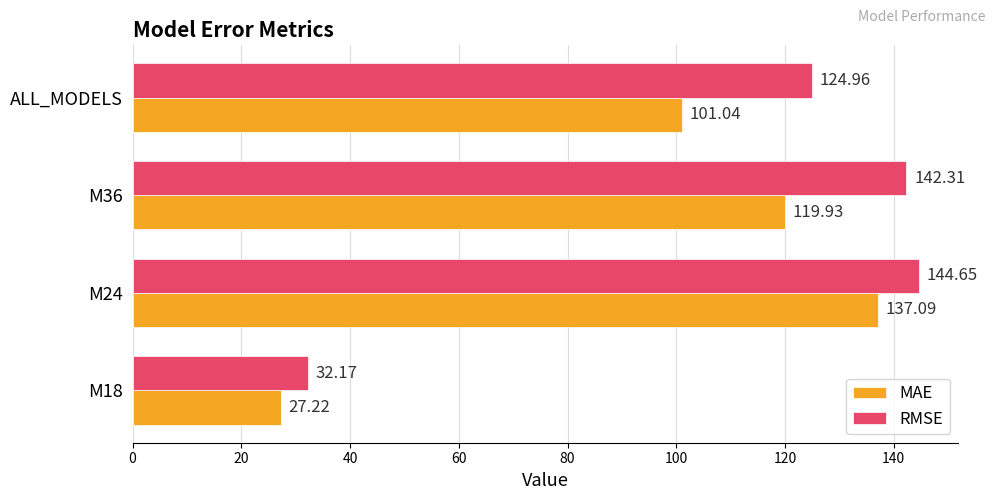

Rank the series by their maximum value, from highest to lowest.

RMSE, MAE